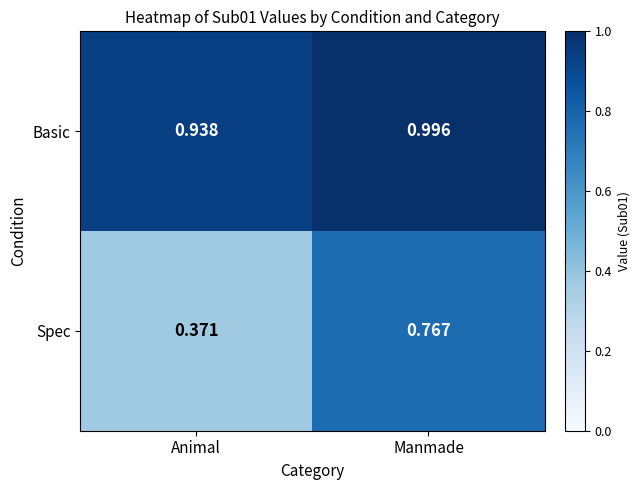

At which category is the sum across all series the highest?

Manmade